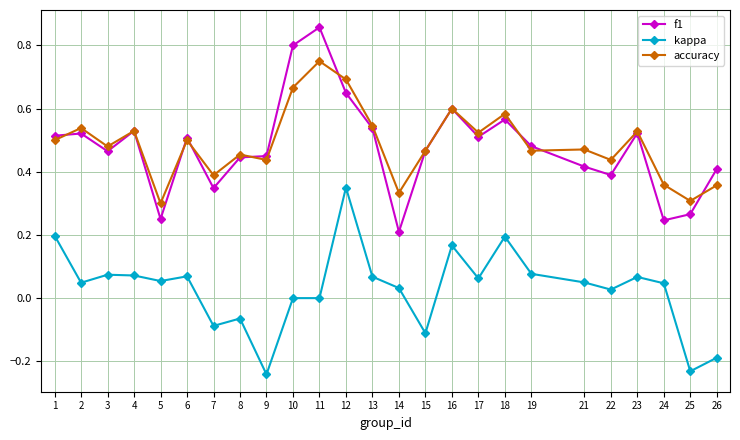

True or false: kappa and f1 intersect in this chart.

False